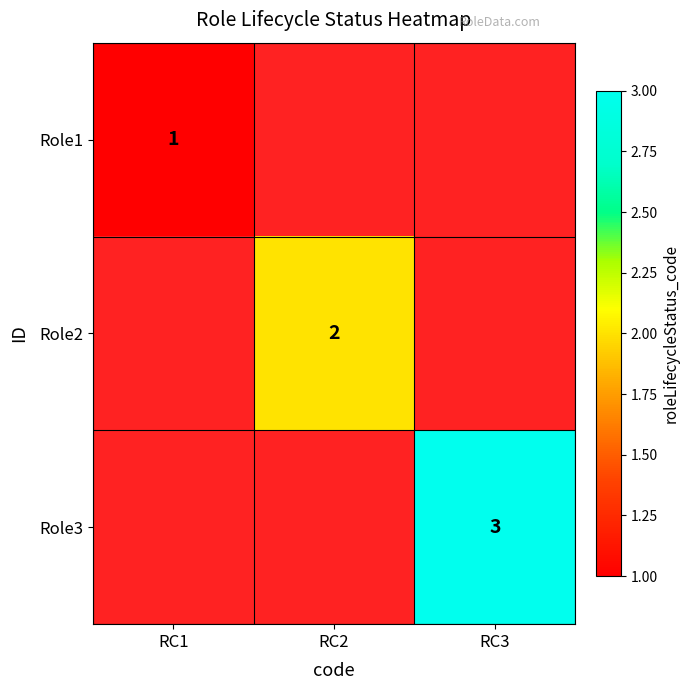

Is it true that Role1 equals 2 at RC1?

False